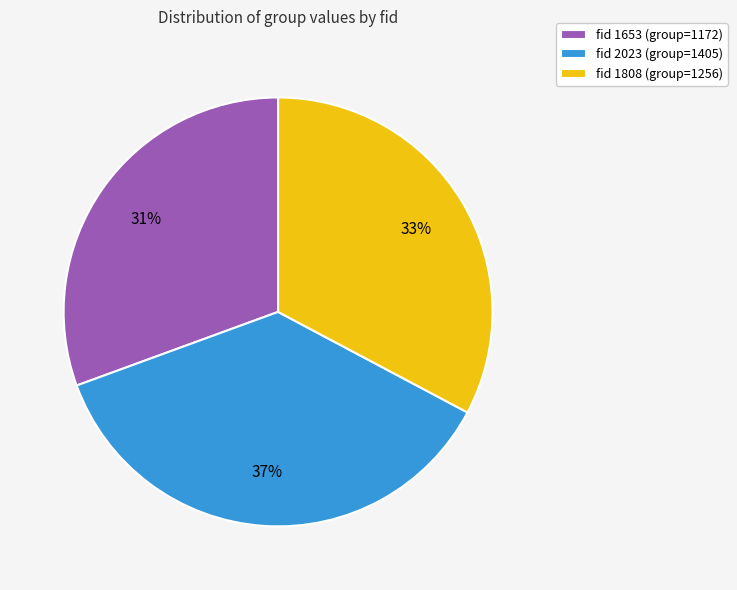

Count the number of slices in the pie.

3